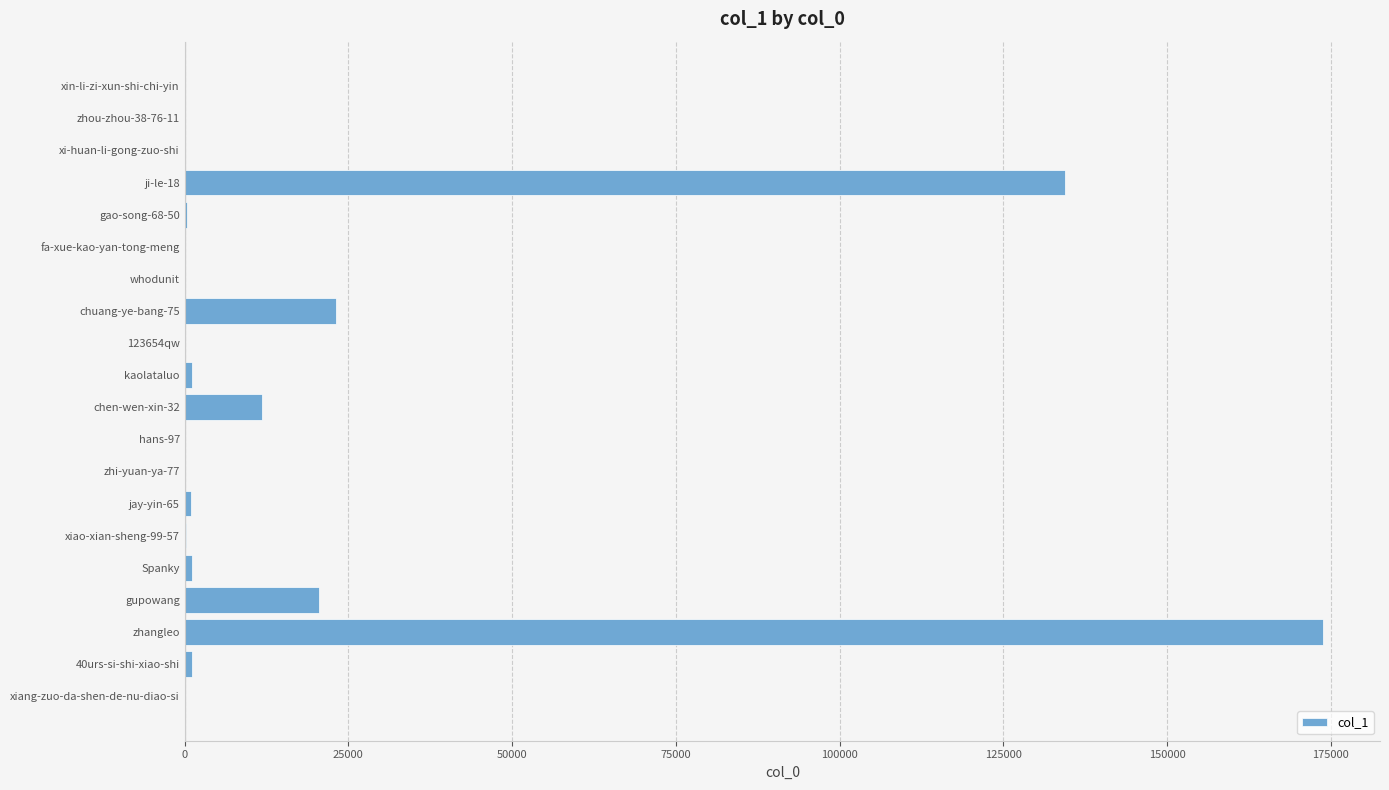

How many categories are shown in the chart?

20